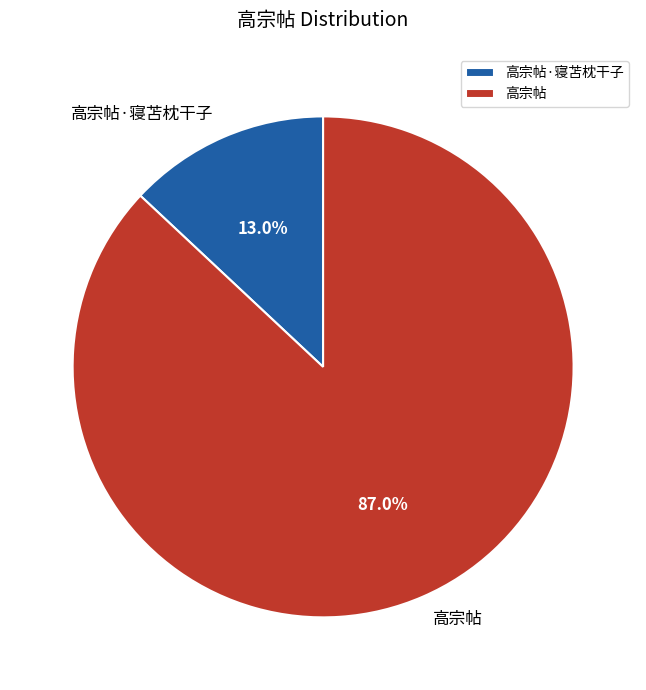

To the nearest percent, what portion does 高宗帖 represent?

87%